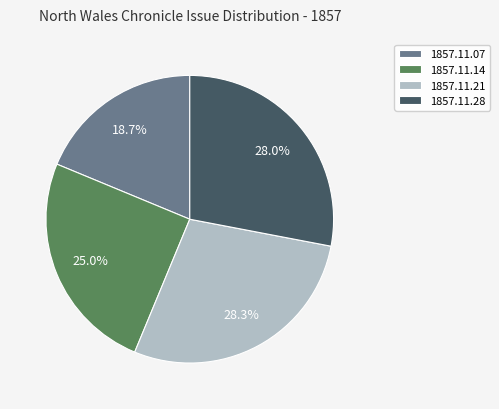

Which category has the smallest portion of the pie?

1857.11.07